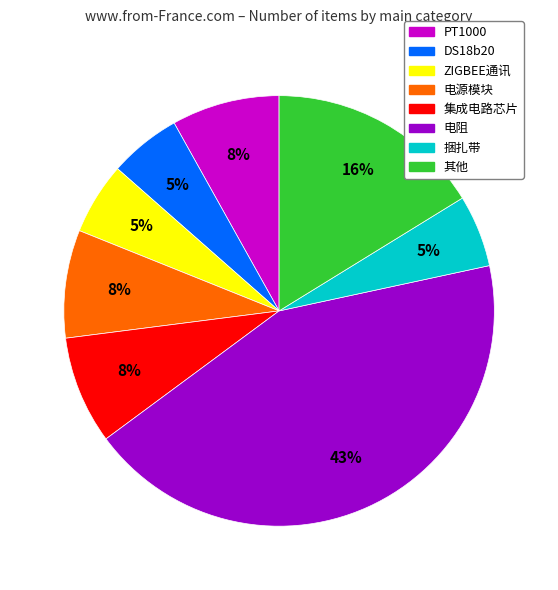

Approximately how many times larger is the value at ZIGBEE通讯 compared to 其他?

0.3